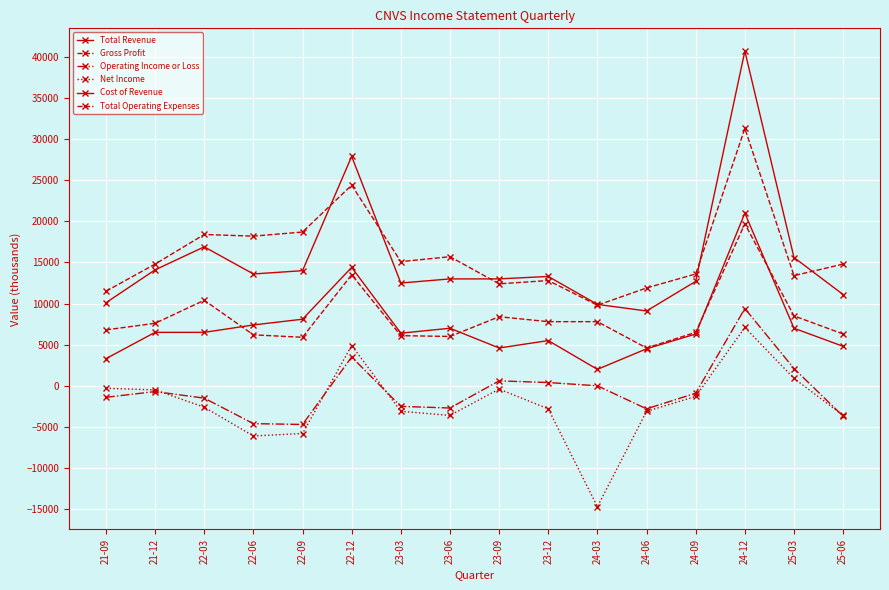

Reading right to left, list all the values displayed in this chart.

Total Revenue: 25-06=11100	25-03=15600	24-12=40700	24-09=12700	24-06=9100	24-03=9900	23-12=13300	23-09=13000	23-06=13000	23-03=12500	22-12=27900	22-09=14000	22-06=13600	22-03=16900	21-12=14100	21-09=10100
Gross Profit: 25-06=6300	25-03=8500	24-12=19700	24-09=6500	24-06=4600	24-03=7800	23-12=7800	23-09=8400	23-06=6000	23-03=6100	22-12=13500	22-09=5900	22-06=6200	22-03=10400	21-12=7600	21-09=6800
Operating Income or Loss: 25-06=-3700	25-03=2100	24-12=9400	24-09=-900	24-06=-2800	24-03=0	23-12=400	23-09=600	23-06=-2700	23-03=-2500	22-12=3500	22-09=-4700	22-06=-4600	22-03=-1500	21-12=-700	21-09=-1400
Net Income: 25-06=-3600	25-03=900	24-12=7100	24-09=-1300	24-06=-3100	24-03=-14700	23-12=-2800	23-09=-400	23-06=-3600	23-03=-3100	22-12=4900	22-09=-5800	22-06=-6100	22-03=-2600	21-12=-500	21-09=-300
Cost of Revenue: 25-06=4800	25-03=7000	24-12=21000	24-09=6300	24-06=4500	24-03=2000	23-12=5500	23-09=4600	23-06=7000	23-03=6400	22-12=14400	22-09=8100	22-06=7400	22-03=6500	21-12=6500	21-09=3300
Total Operating Expenses: 25-06=14800	25-03=13400	24-12=31300	24-09=13600	24-06=11900	24-03=9800	23-12=12800	23-09=12400	23-06=15700	23-03=15100	22-12=24400	22-09=18700	22-06=18200	22-03=18400	21-12=14800	21-09=11500